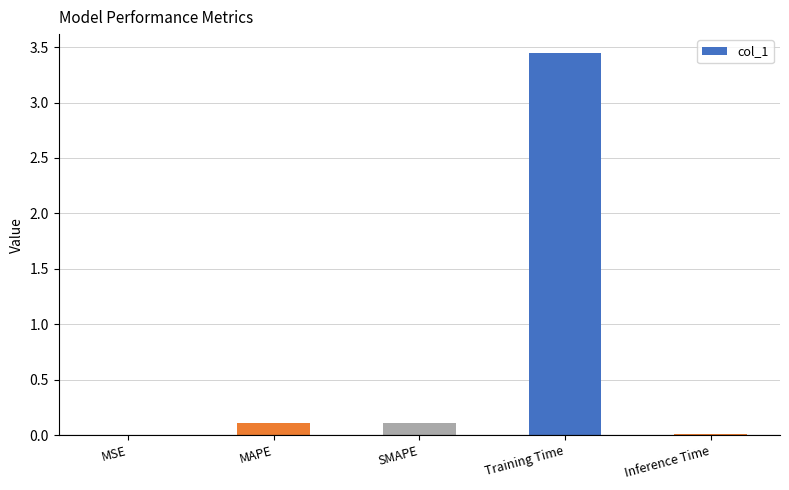

How many data points does each series have?

5